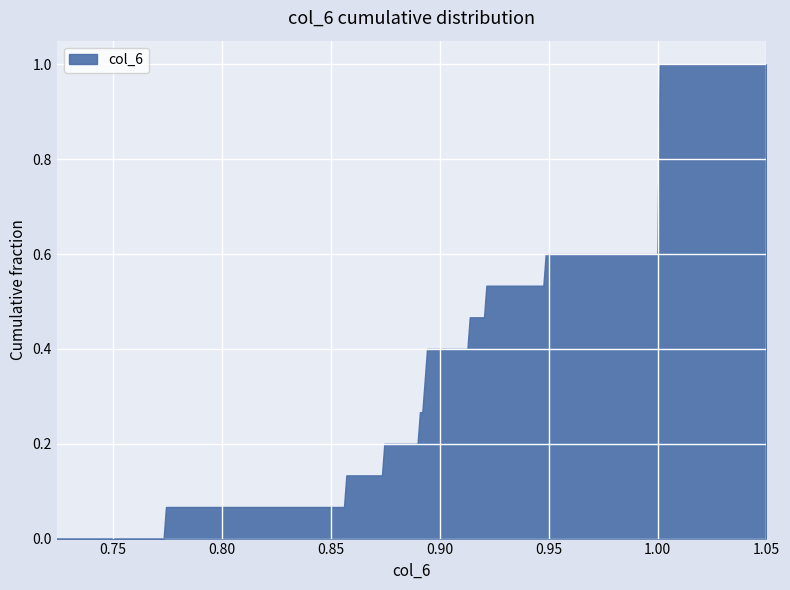

How many lines are shown in the chart?

1